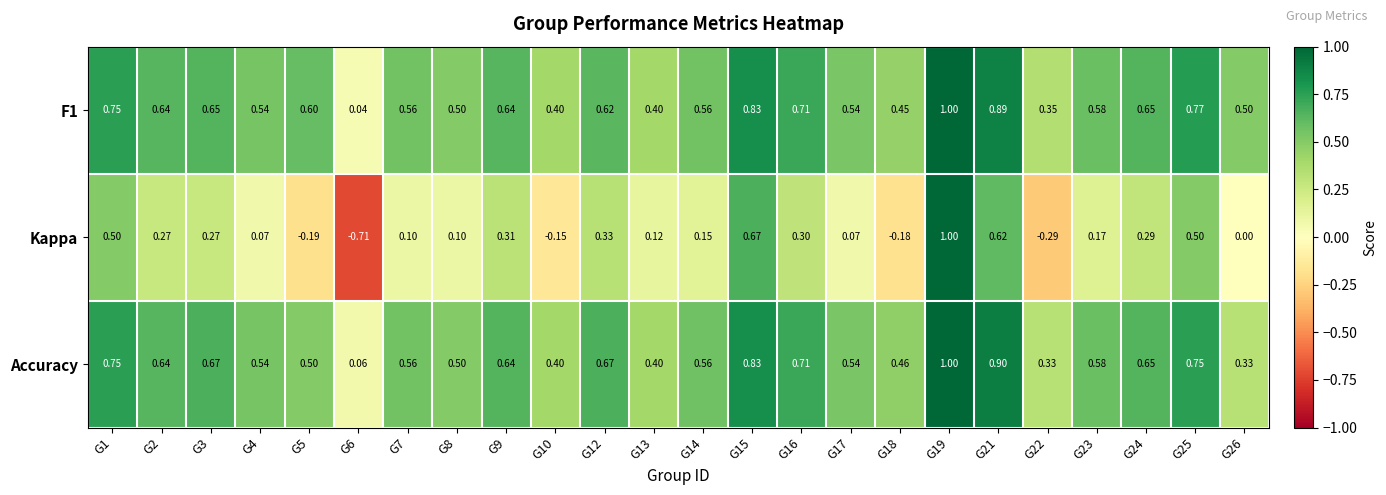

At how many categories does at least one series exceed 0?

24